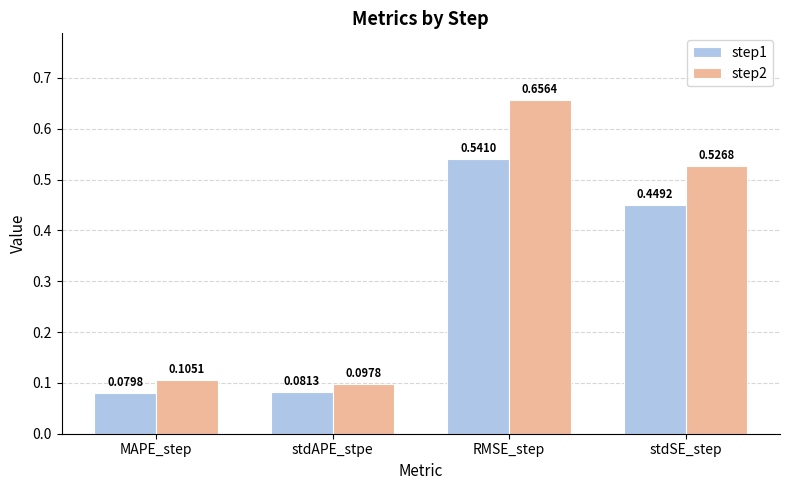

What position from the left is RMSE_step?

3